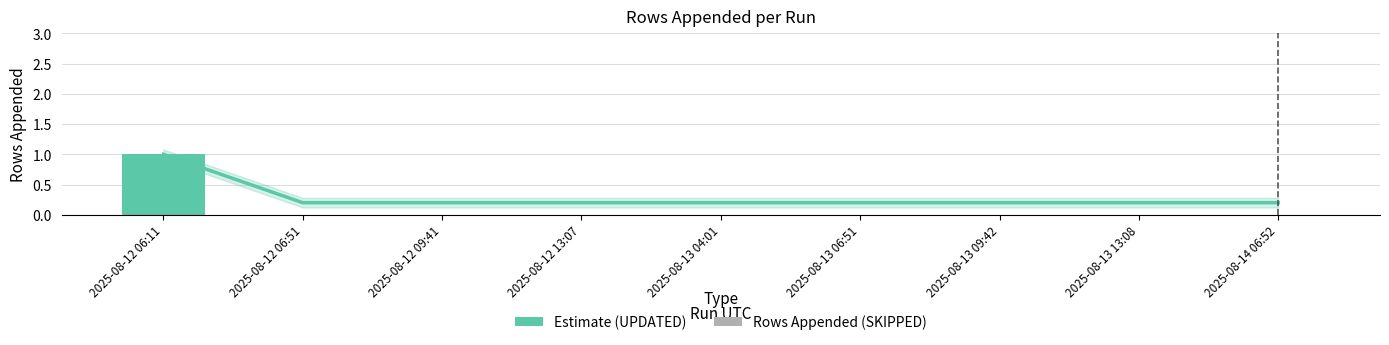

Reading left to right, extract all data points from this chart.

Estimate: 2025-08-12 06:11=1.0	2025-08-12 06:51=0.2	2025-08-12 09:41=0.2	2025-08-12 13:07=0.2	2025-08-13 04:01=0.2	2025-08-13 06:51=0.2	2025-08-13 09:42=0.2	2025-08-13 13:08=0.2	2025-08-14 06:52=0.2
Rows Appended: 2025-08-12 06:11=1.0	2025-08-12 06:51=0.0	2025-08-12 09:41=0.0	2025-08-12 13:07=0.0	2025-08-13 04:01=0.0	2025-08-13 06:51=0.0	2025-08-13 09:42=0.0	2025-08-13 13:08=0.0	2025-08-14 06:52=0.0